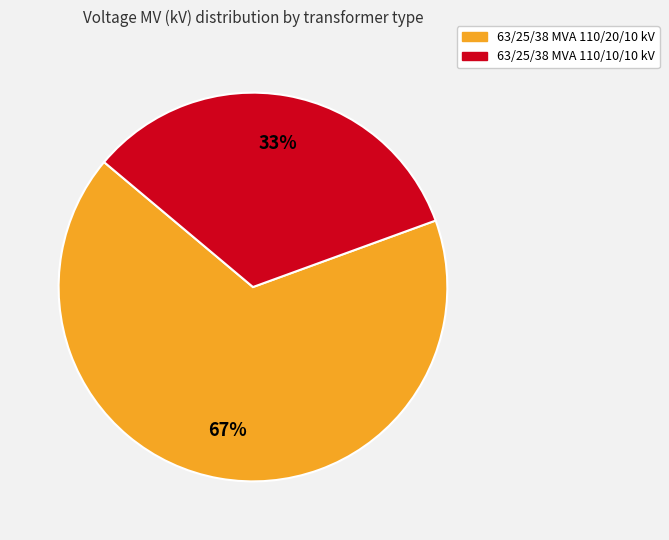

Which slice is the smallest?

63/25/38 MVA 110/10/10 kV